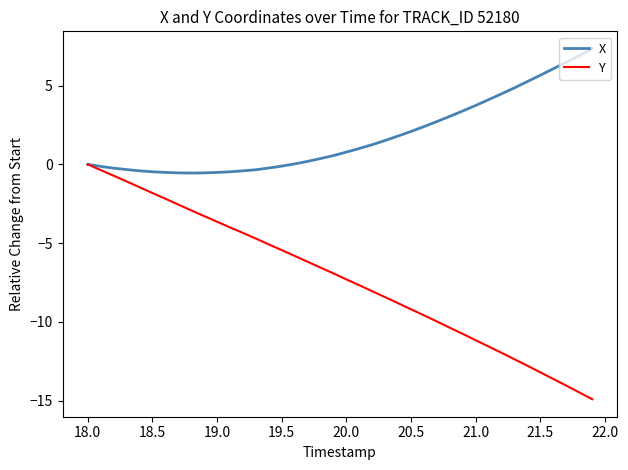

Rank the series by their average value, from highest to lowest.

X, Y